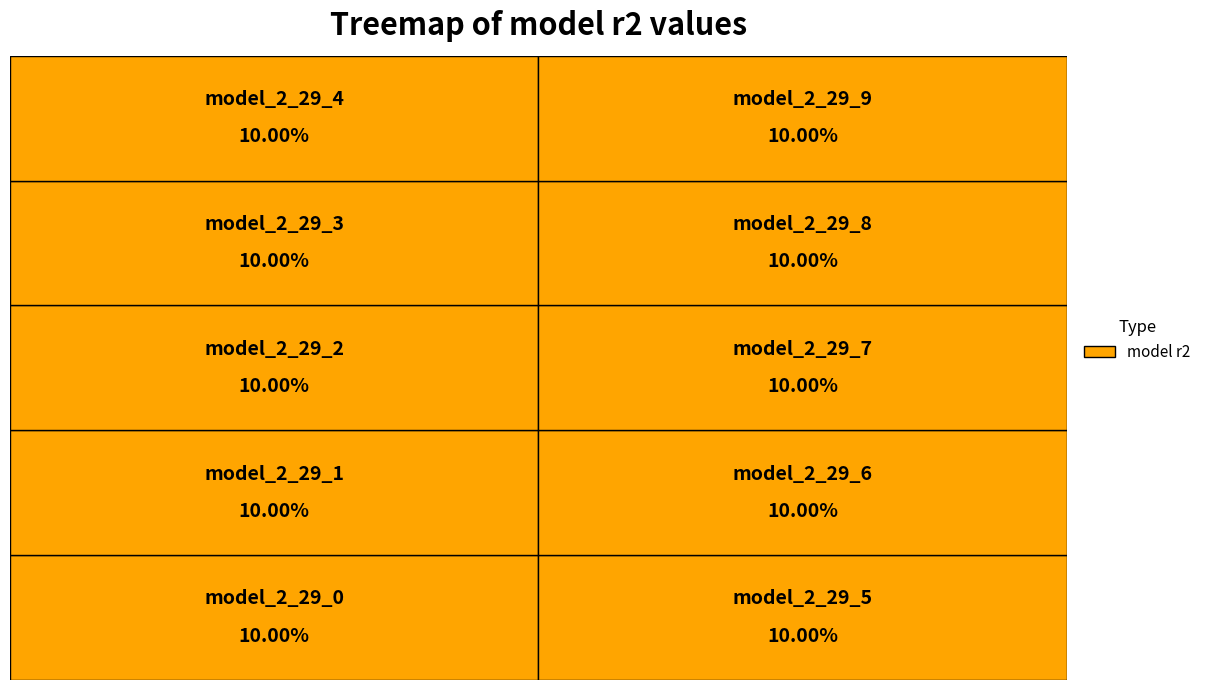

What percentage is the model_2_29_0 slice, to the nearest percent?

10%